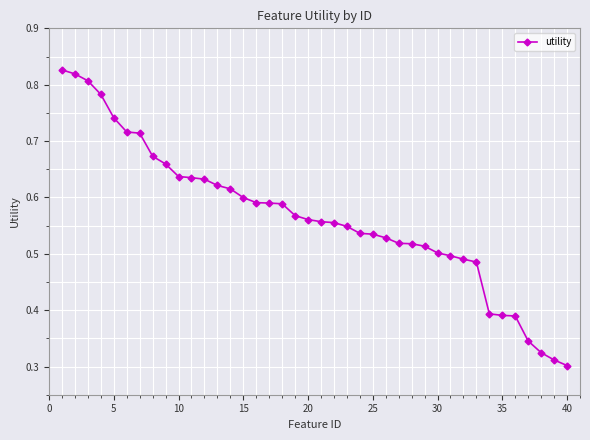

What is the sum of all values?

22.6